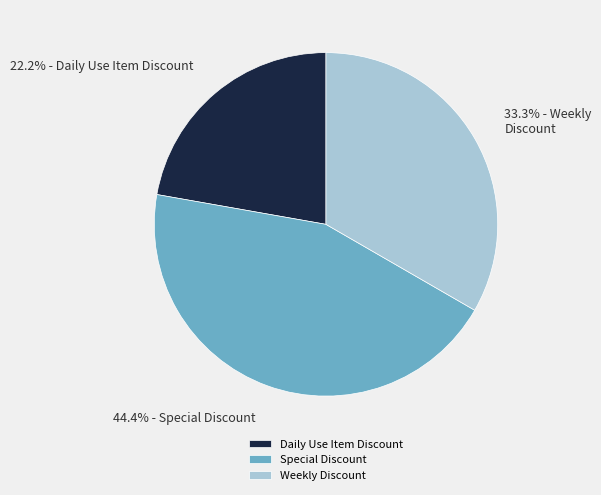

True or false: Daily Use Item Discount accounts for 22% of the total.

True